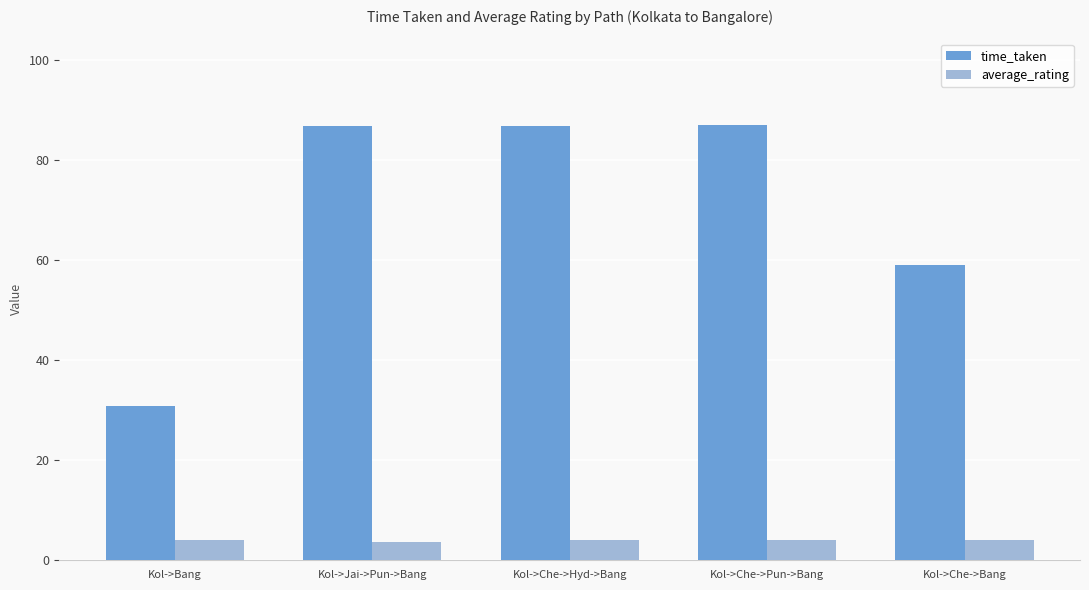

Which series has the widest spread of values?

time_taken